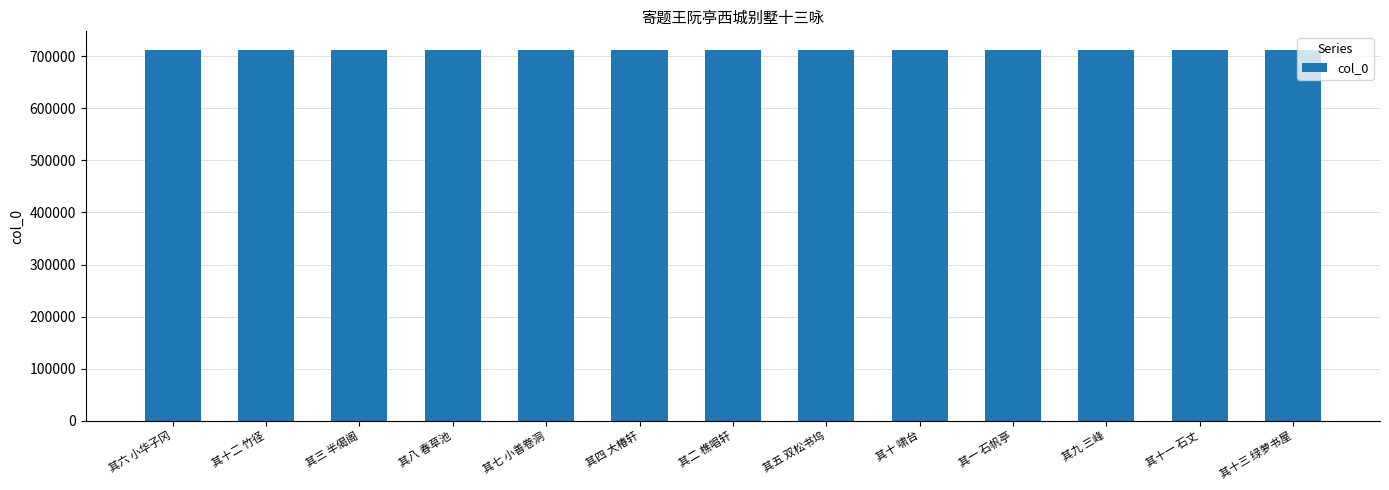

What is the sum of the values at 其七 小善卷洞 and 其十二 竹径?

1424509